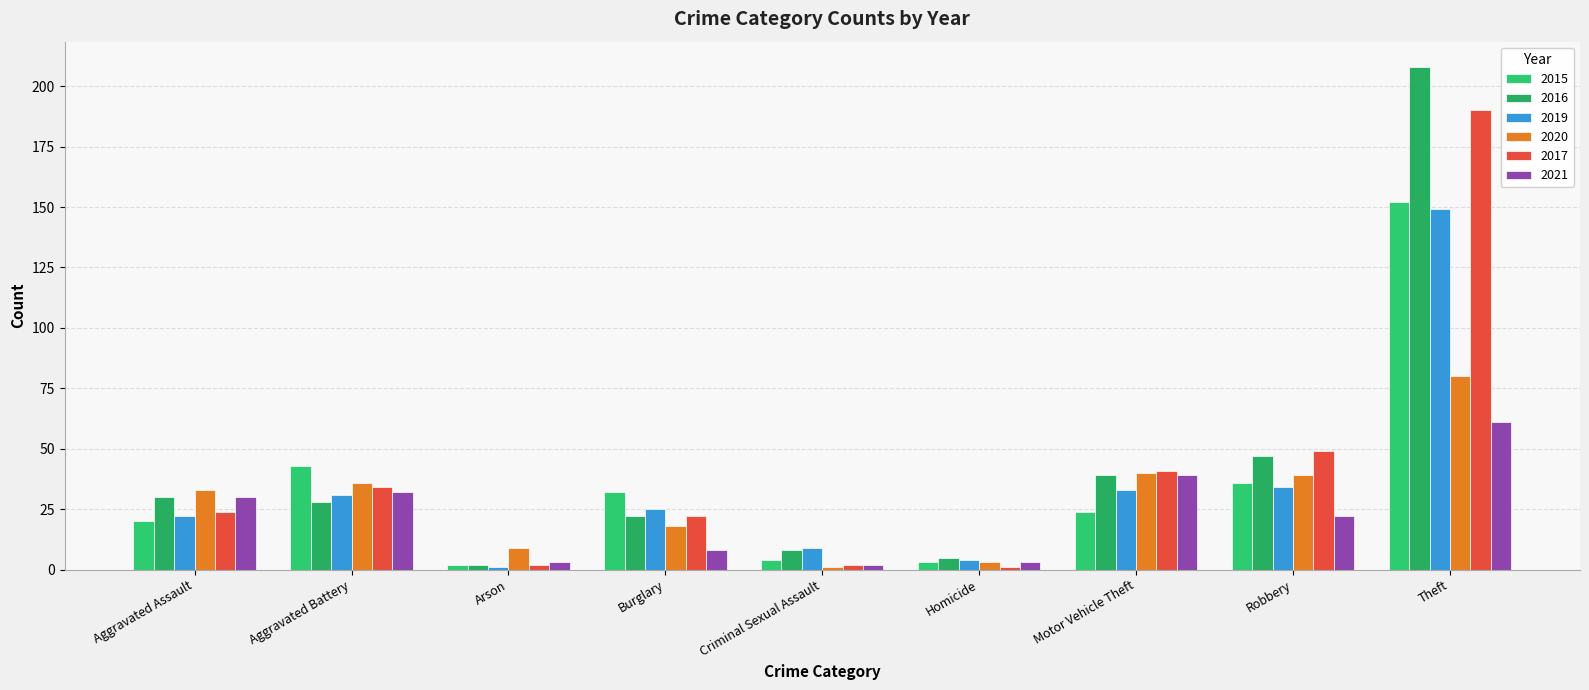

True or false: 2015 has a value of 5 at Homicide.

False